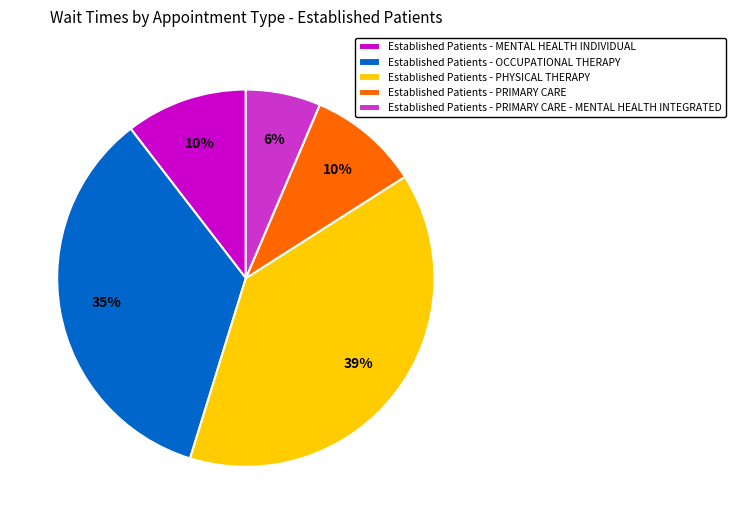

To the nearest percent, what is the combined percentage of Established Patients - MENTAL HEALTH INDIVIDUAL and Established Patients - PRIMARY CARE?

20%